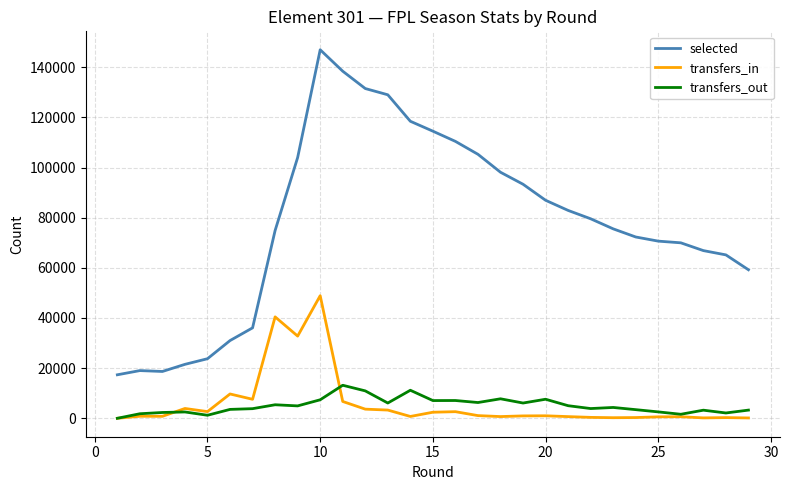

True or false: transfers_in and selected cross at least once.

False